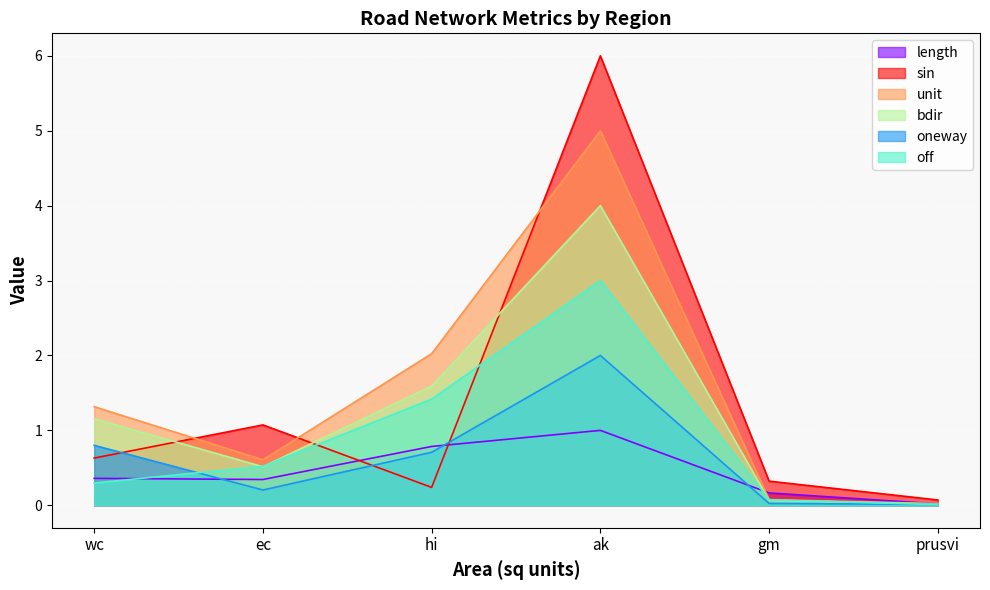

Reading right to left, transcribe all the data shown in this chart.

length: 0.0	0.2	1.0	0.8	0.3	0.4
oneway: 0.0	0.0	2.0	0.7	0.2	0.8
off: 0.0	0.1	3.0	1.4	0.5	0.3
bdir: 0.0	0.1	4.0	1.6	0.5	1.2
unit: 0.0	0.1	5.0	2.0	0.6	1.3
sin: 0.1	0.3	6.0	0.2	1.1	0.6